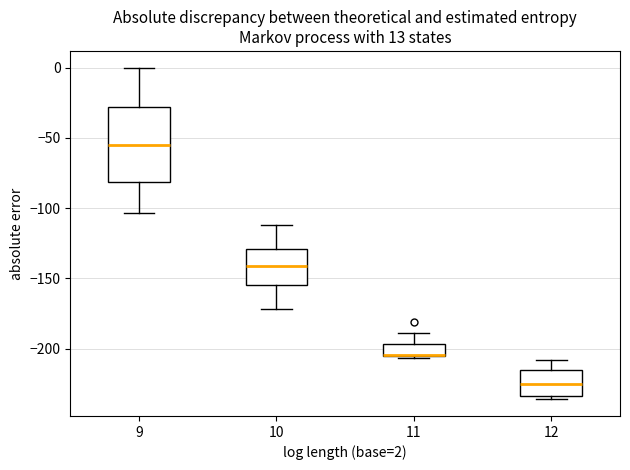

Reading left to right, transcribe this box plot: for each box, give where its median line is, the range the box spans, and where its two whiskers end, as read against the y-axis. The values are not printed on the chart, so give them approximately, as read against the axis.

9: median -55, box -80 to -30, whiskers -105 to 0
10: median -140, box -155 to -130, whiskers -170 to -110
11: median -205 (drawn on the box's lower edge), box -205 to -195, whiskers -205 to -190
12: median -225, box -235 to -215, whiskers -235 (just below the box's lower edge) to -210